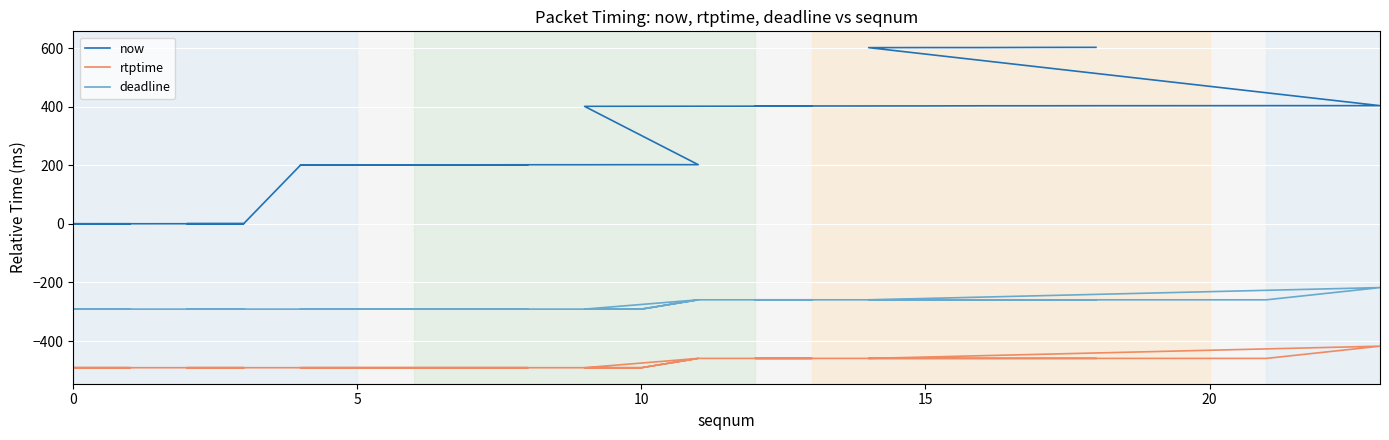

How many data points in now are less than 201?

11